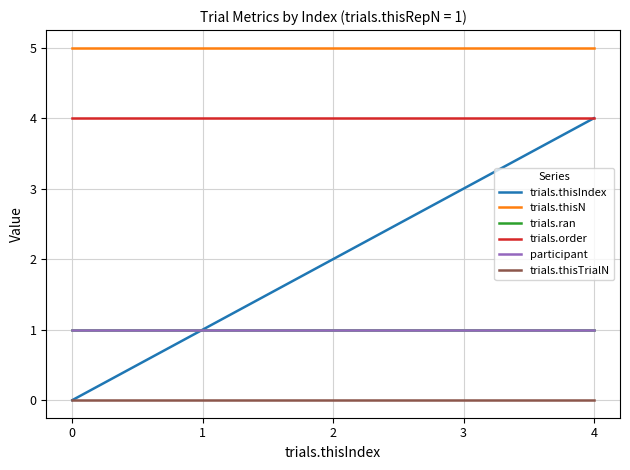

True or false: participant and trials.thisTrialN intersect in this chart.

False